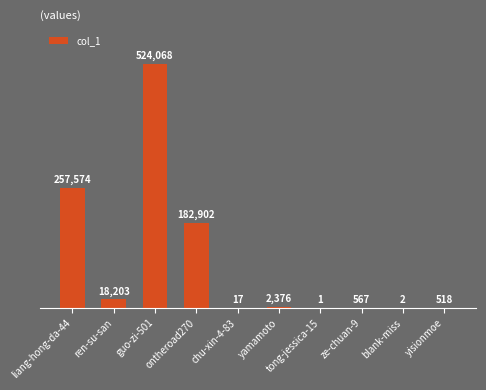

Is it true that the value at liang-hong-da-44 is 137076?

False